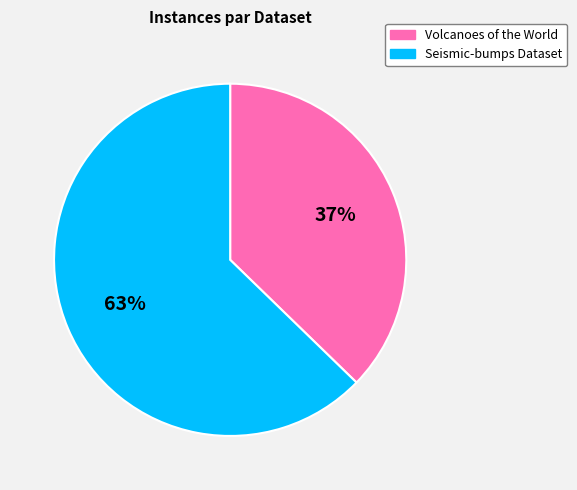

Is it true that Volcanoes of the World is 37% of the pie?

True